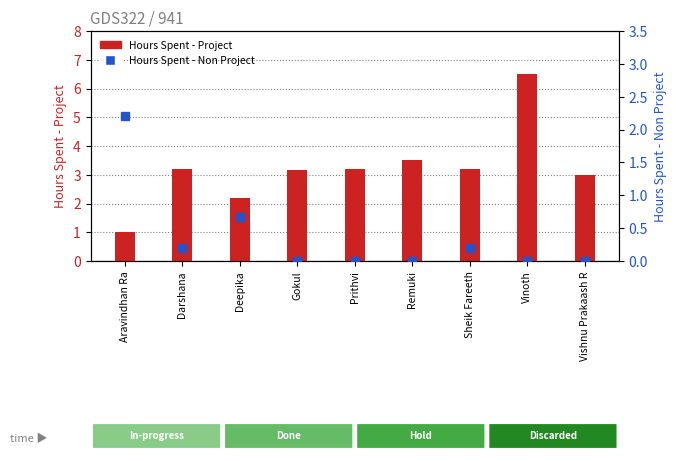

Which series has the largest total across all categories?

Hours Spent - Project